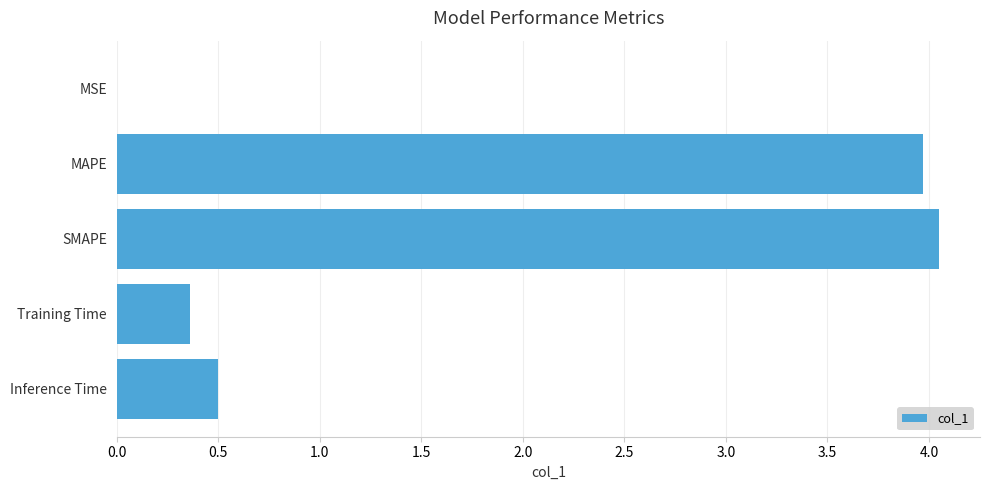

Which category has the highest value across all series?

SMAPE